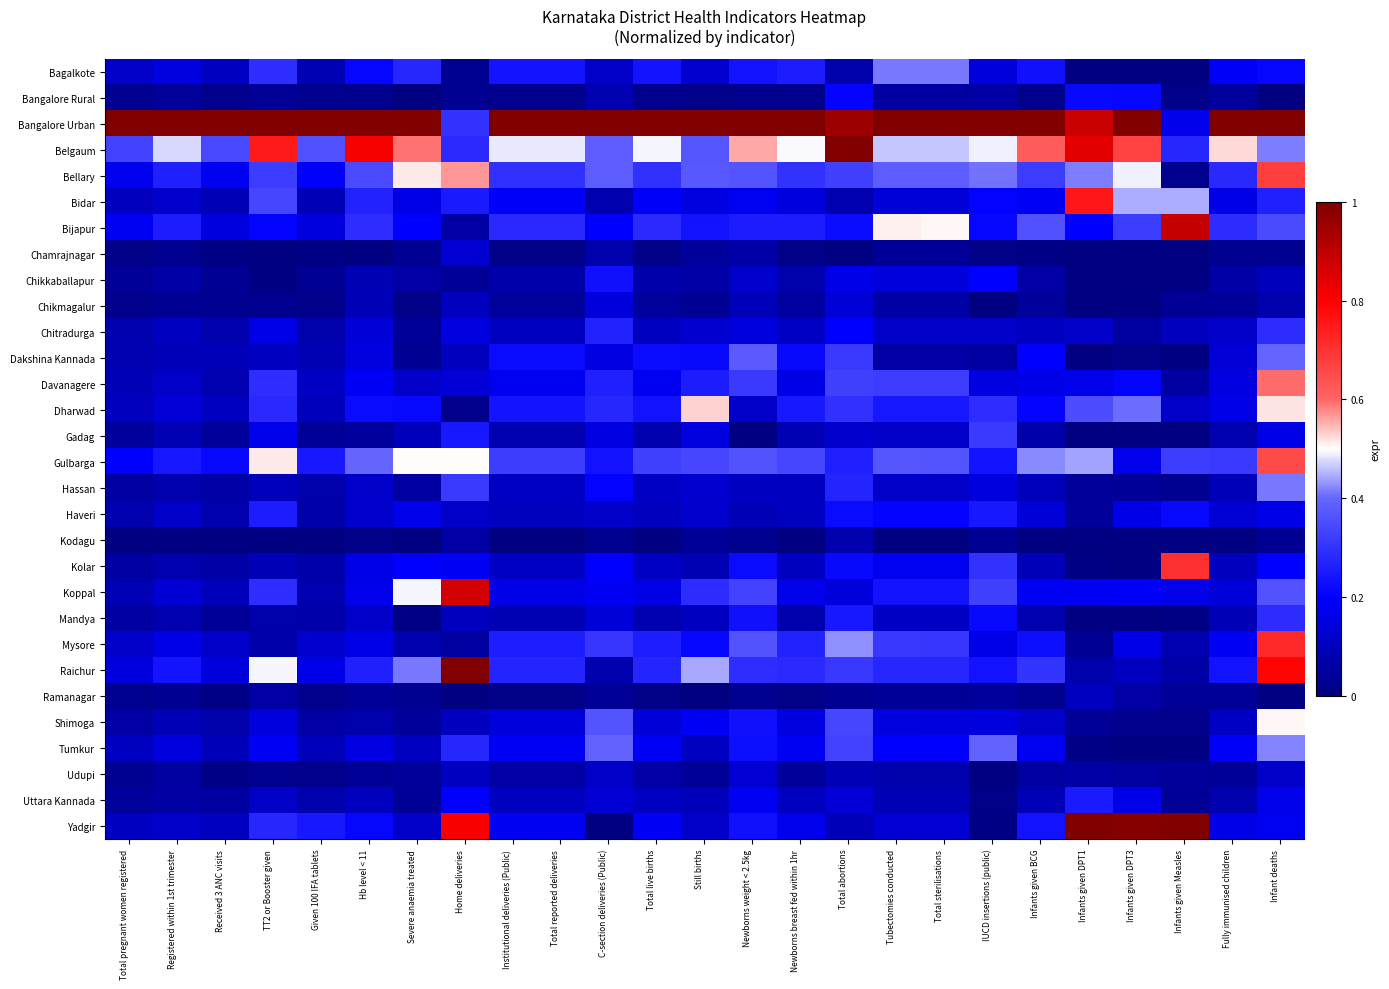

At which category is the sum across all series the highest?

Infant deaths